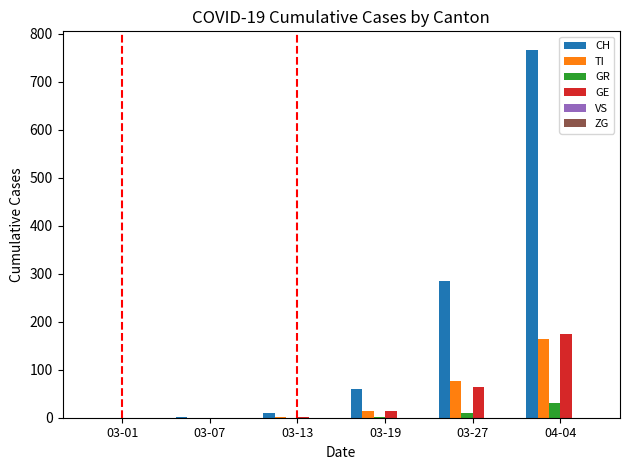

Which series has the largest total across all categories?

CH